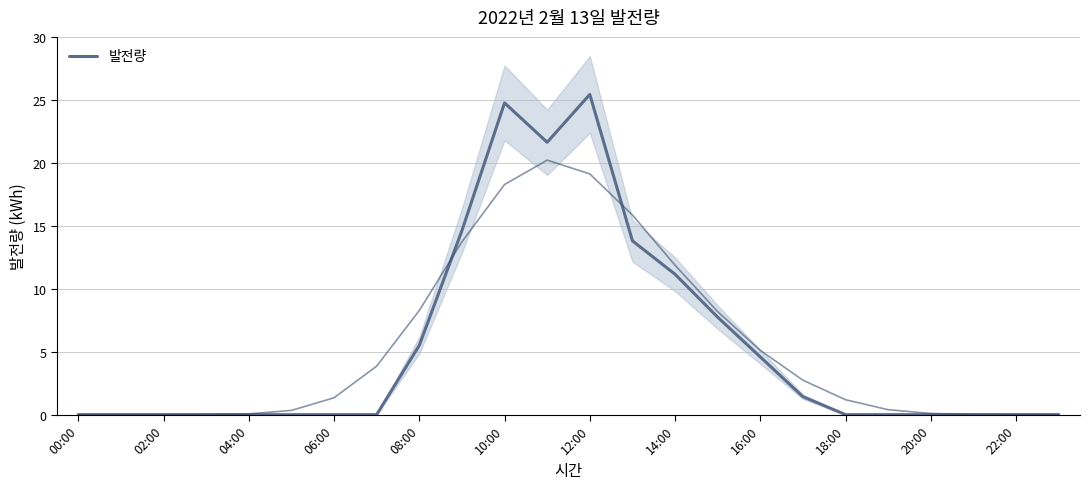

Is it true that 발전량 equals 0.0 at 06:00?

True